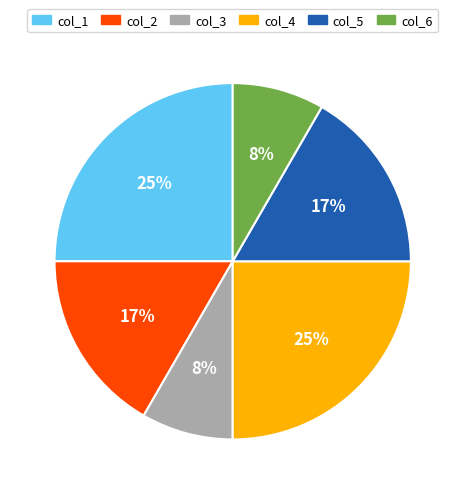

What is the ratio of the value at col_6 to the value at col_1?

0.3